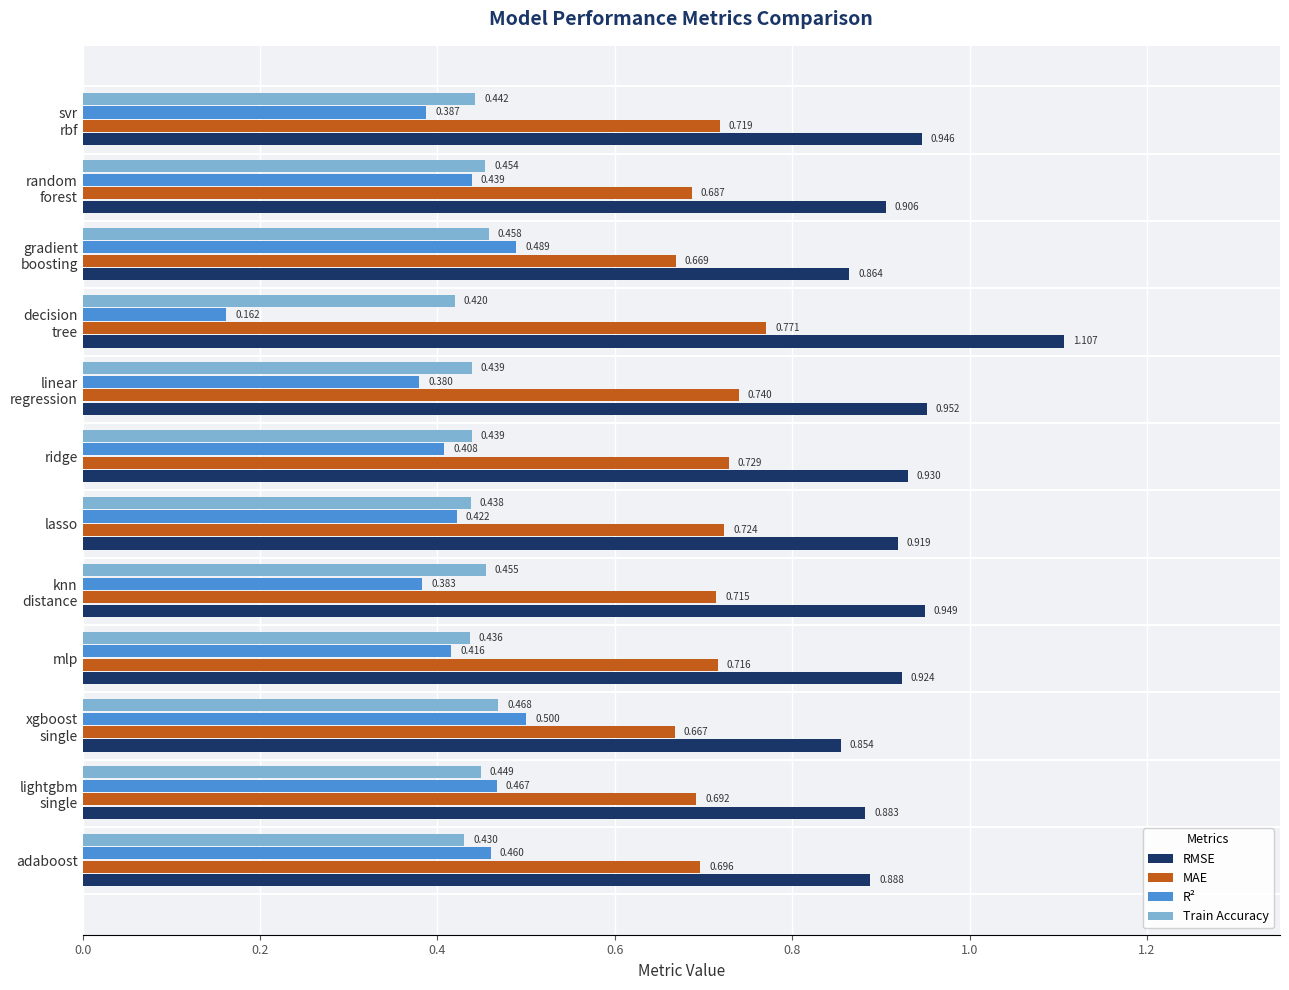

What is the sum of all RMSE values?

11.1